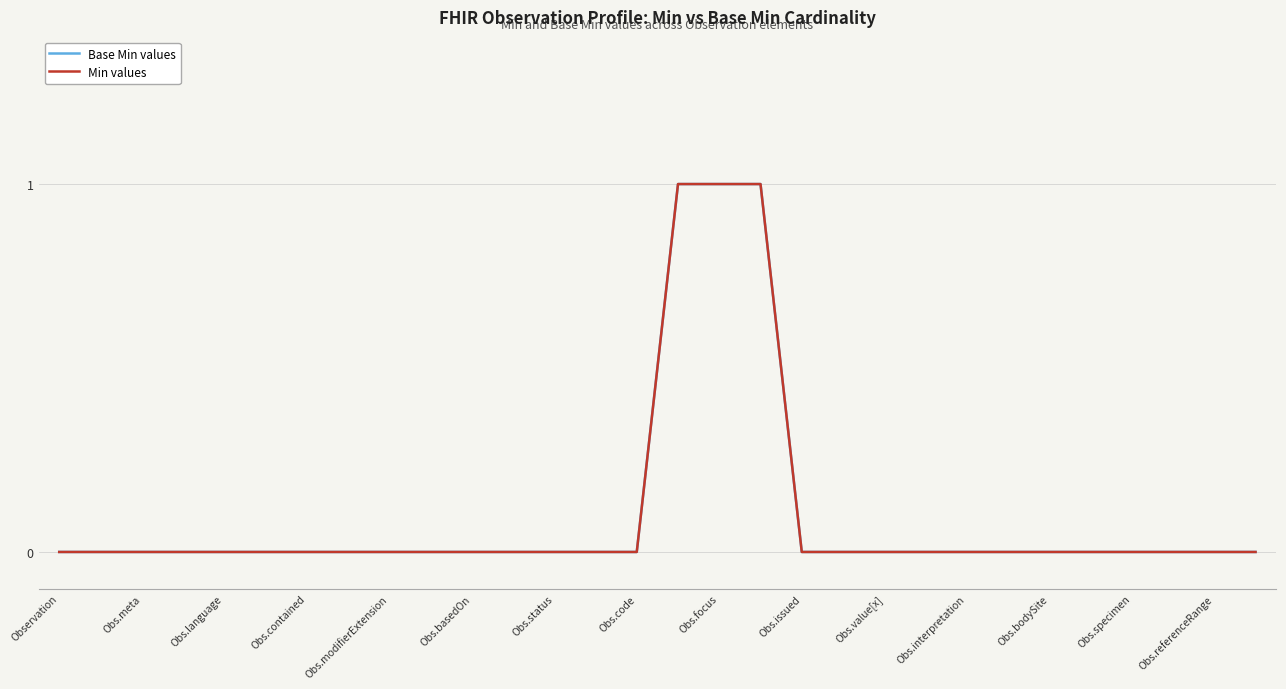

Does the chart have visible grid lines?

Yes